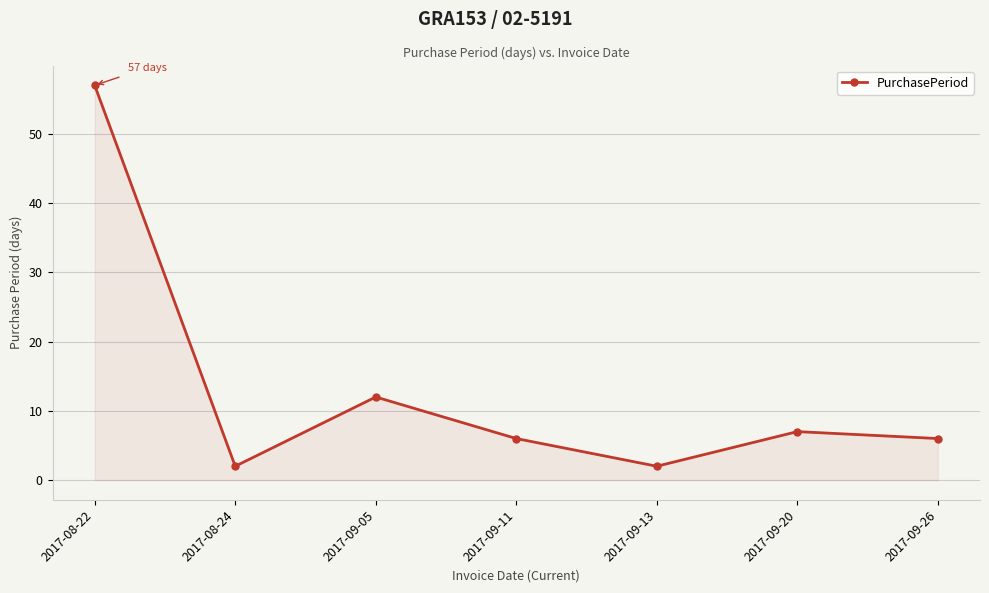

Does the chart have visible grid lines?

Yes